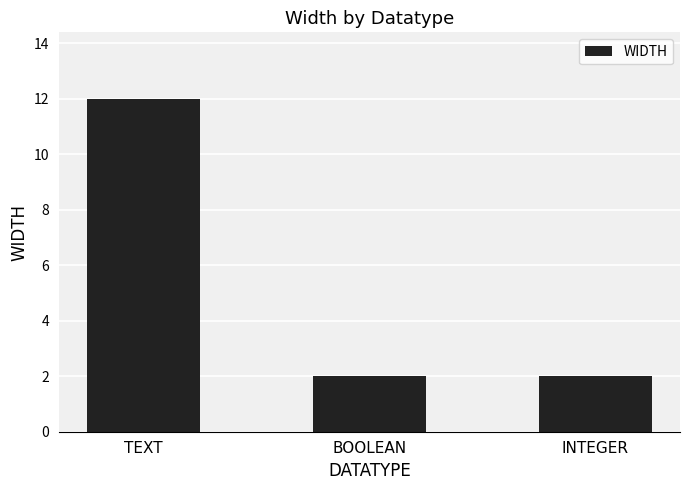

Are the bars grouped side by side (vs. stacked)?

No